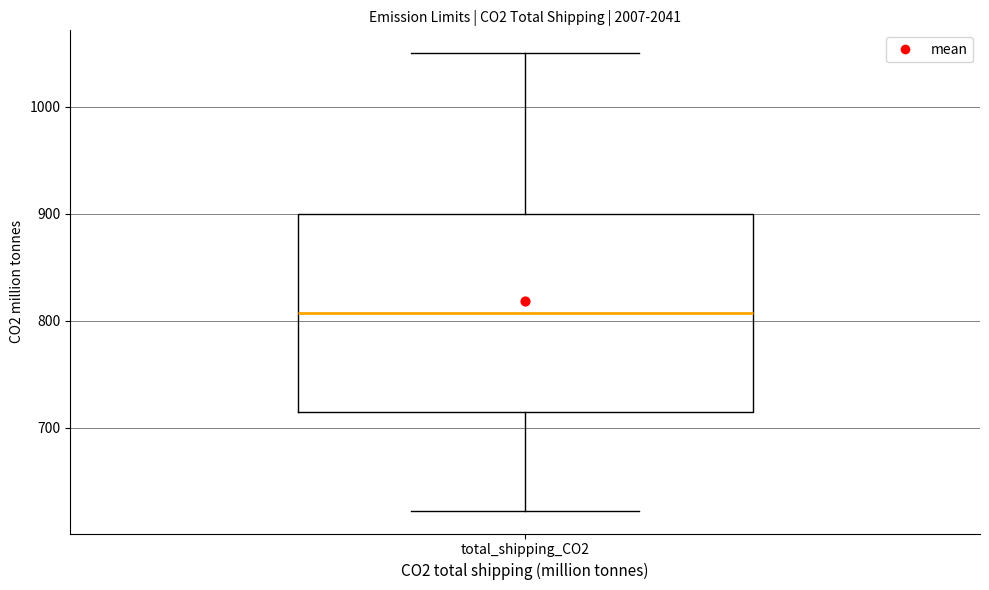

Transcribe this box plot: give where the median line is, the range the box spans, and where the two whiskers end, as read against the y-axis. The values are not printed on the chart, so give them approximately, as read against the axis.

median 810, box 720 to 900, whiskers 620 to 1050